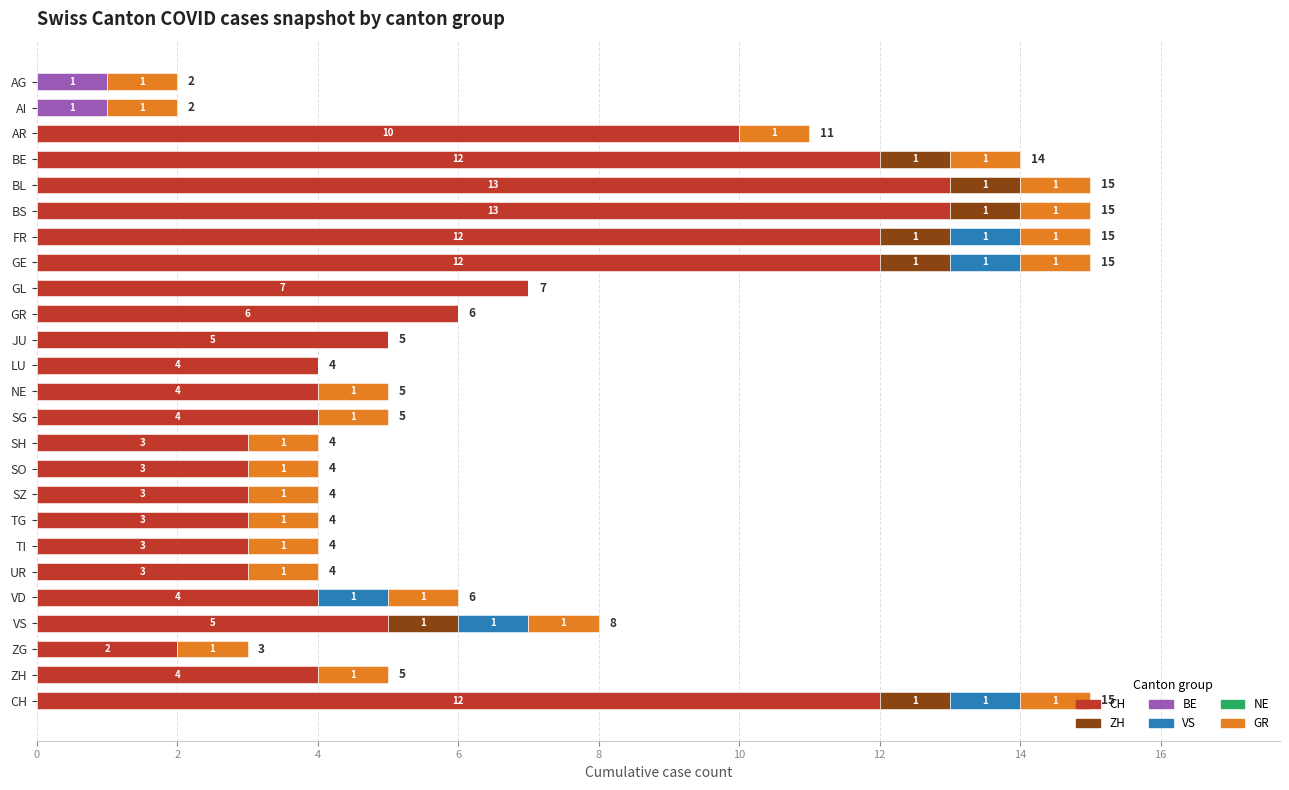

What is the highest value of the CH series?

13